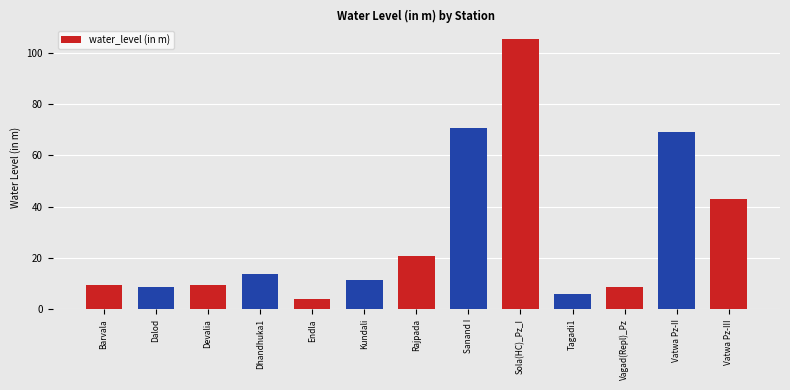

What is the difference between the maximum and minimum values?

101.2